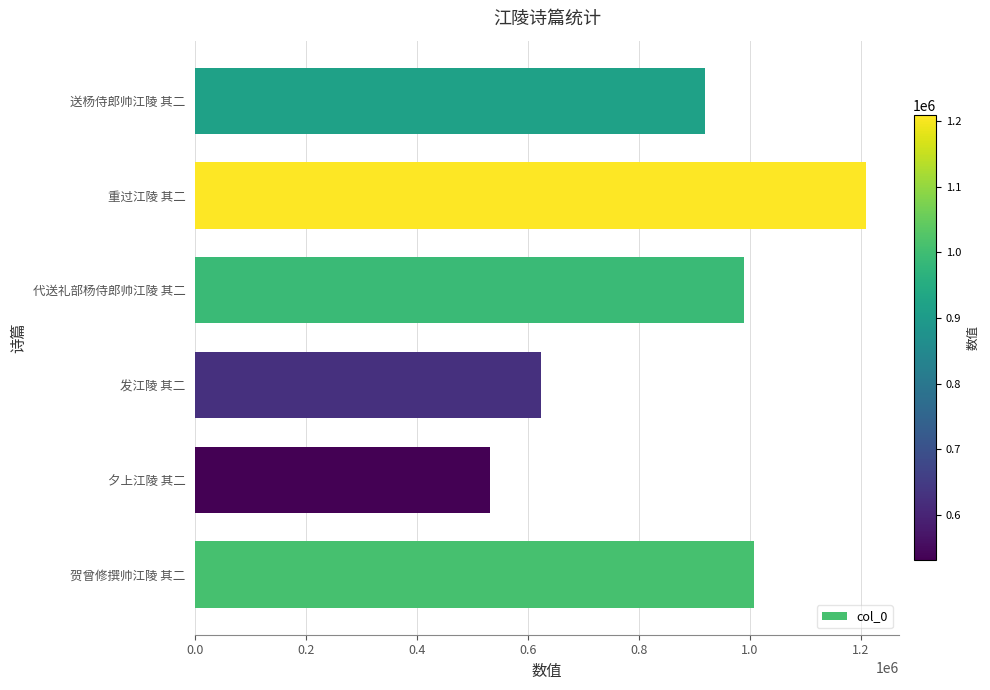

True or false: the data shows 206225 at 代送礼部杨侍郎帅江陵 其二.

False